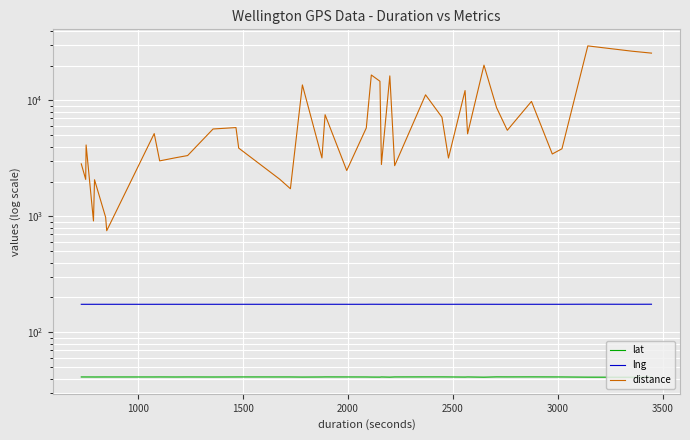

How many data points in distance are above 5155?

19